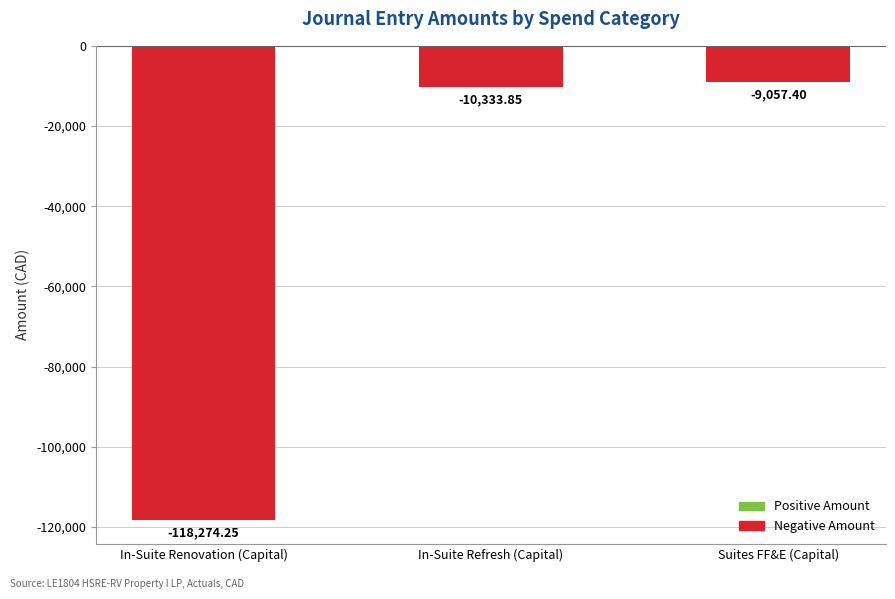

What is the change in value from In-Suite Renovation (Capital) to In-Suite Refresh (Capital)?

+107940.4